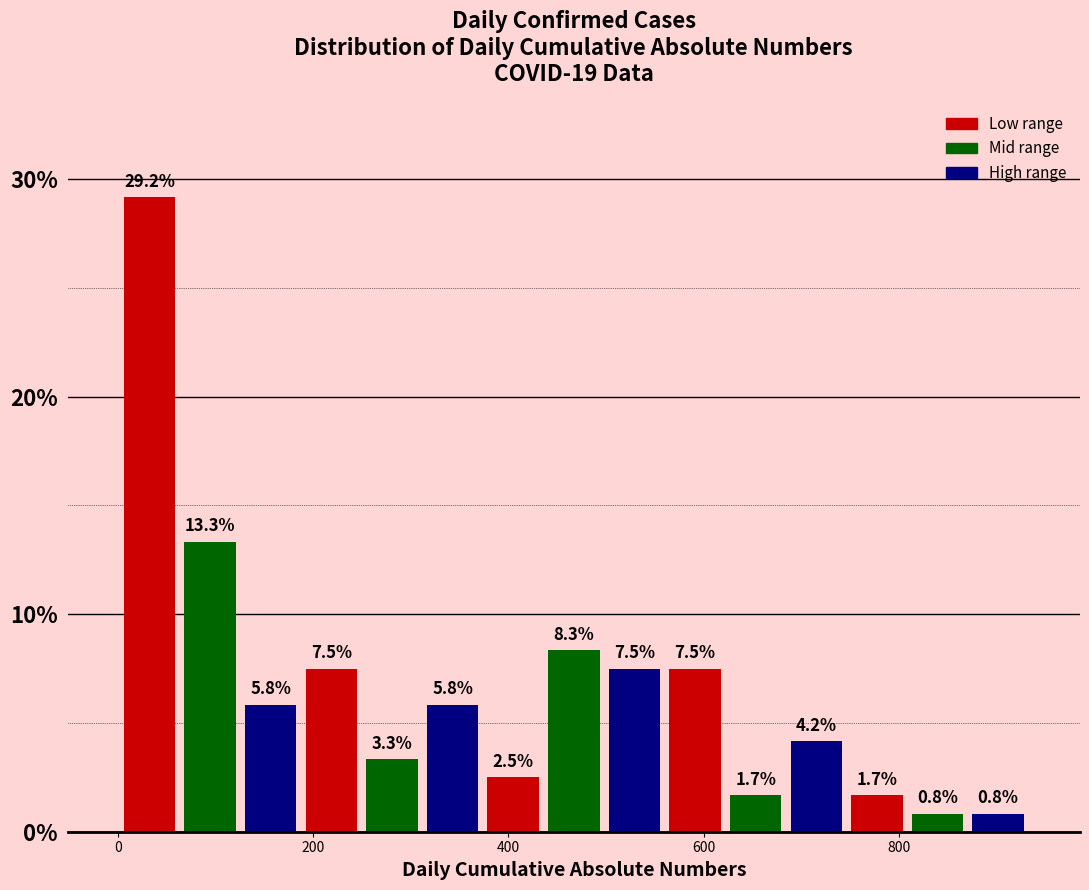

Read against the x-axis, roughly where is the centre of the tallest bar?

40